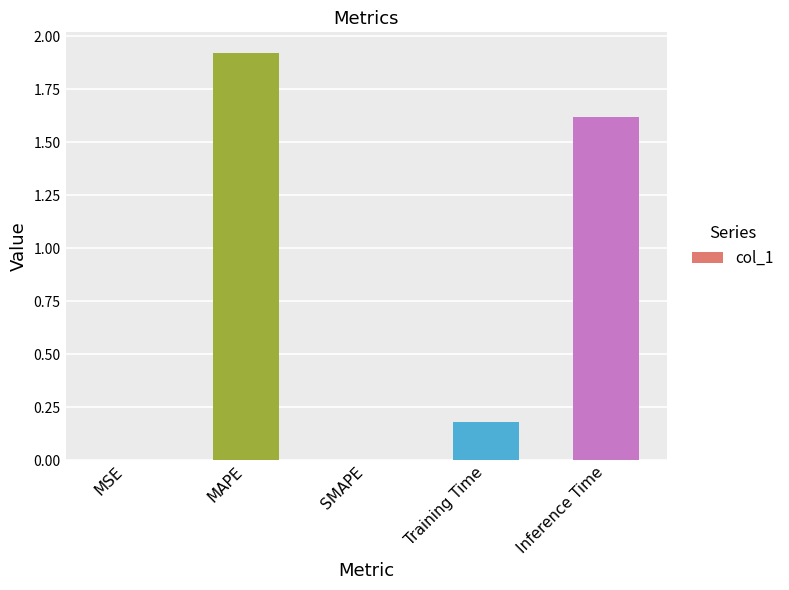

The chart shows a value of 1.1 at MAPE. True or false?

False